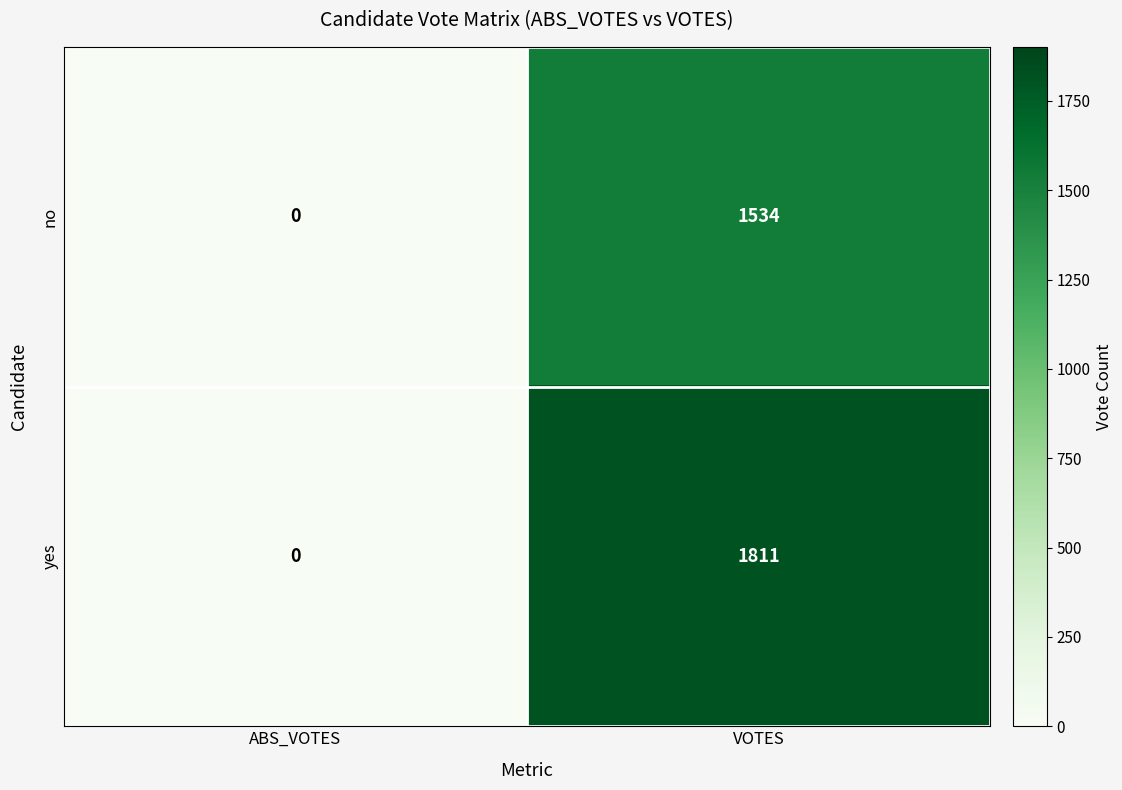

Which series has the largest total across all categories?

yes